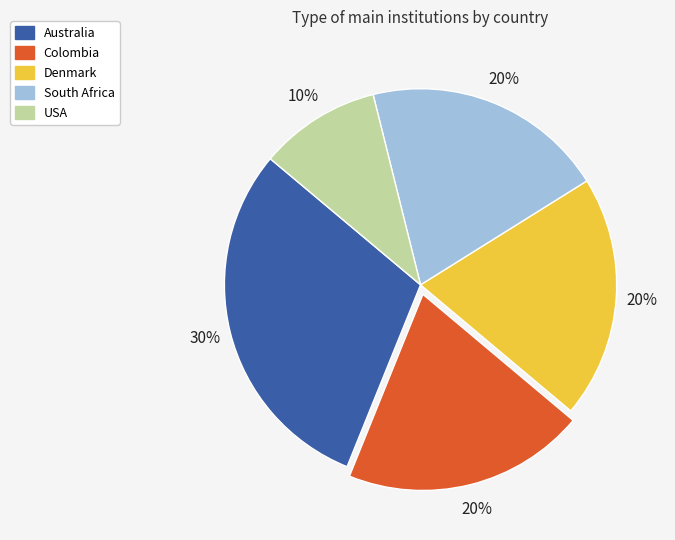

Does USA account for over 50% of the chart?

No